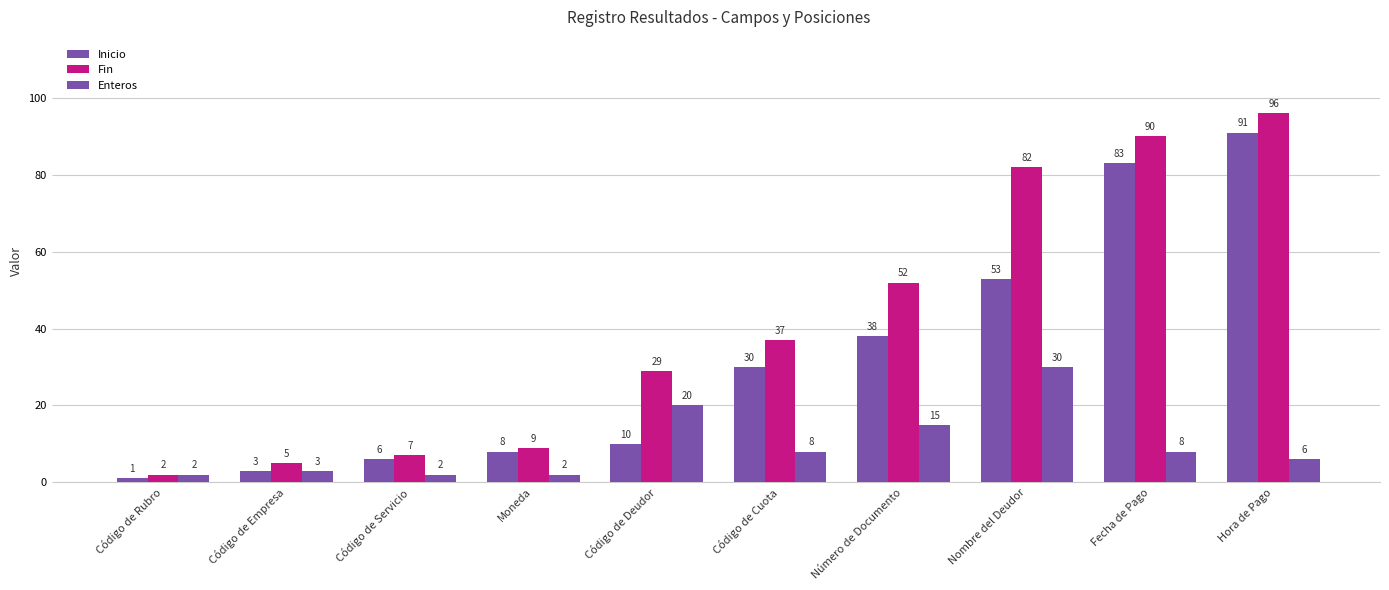

Reading right to left, transcribe all the data shown in this chart.

Inicio: 91	83	53	38	30	10	8	6	3	1
Fin: 96	90	82	52	37	29	9	7	5	2
Enteros: 6	8	30	15	8	20	2	2	3	2